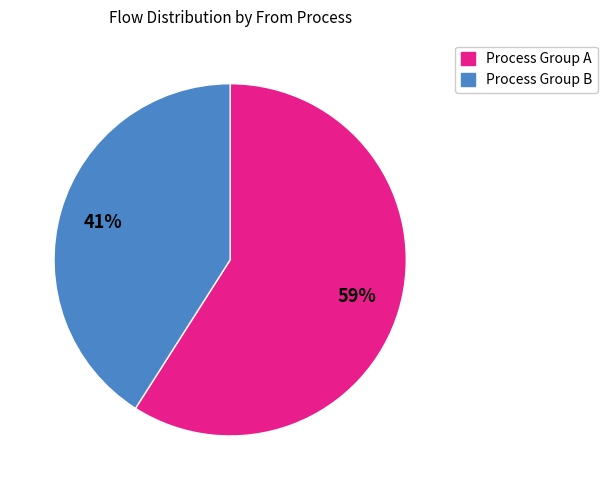

To the nearest percent, what is the average slice percentage?

50%